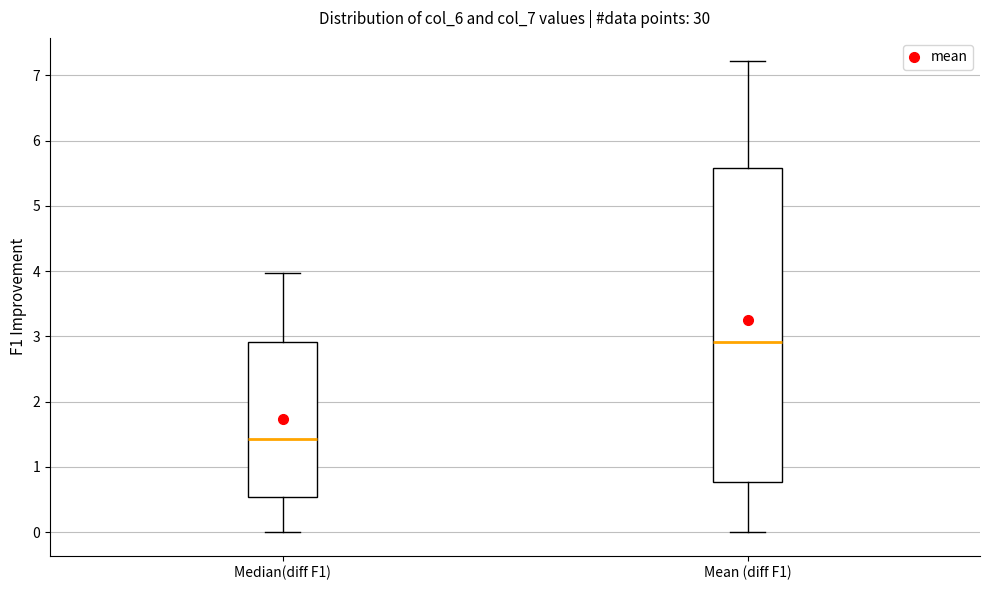

Comparing the boxes themselves (not the whiskers), which one is the tallest?

Mean (diff F1)